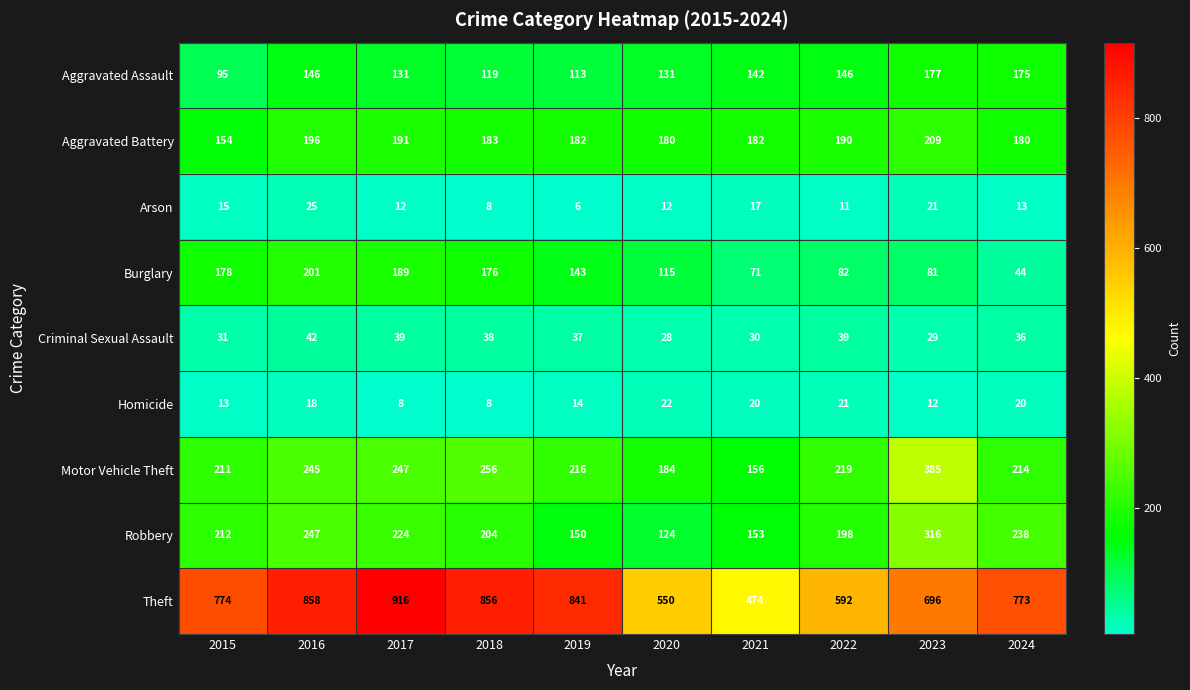

Count the number of data series in this chart.

9